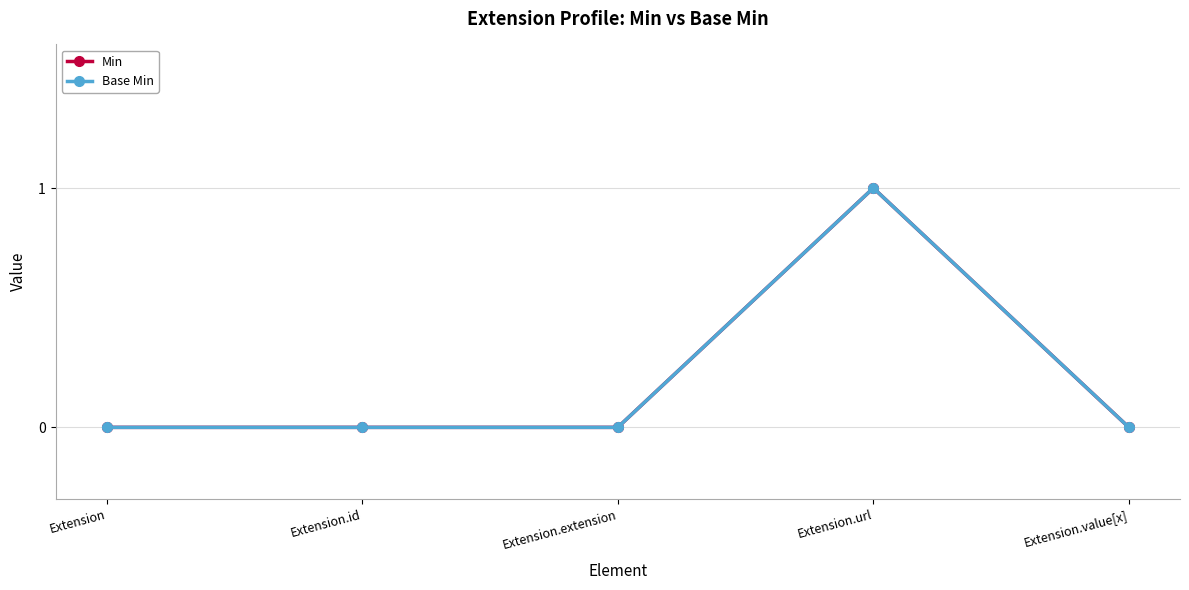

Which series changed the most between Extension.url and Extension.value[x]?

Min